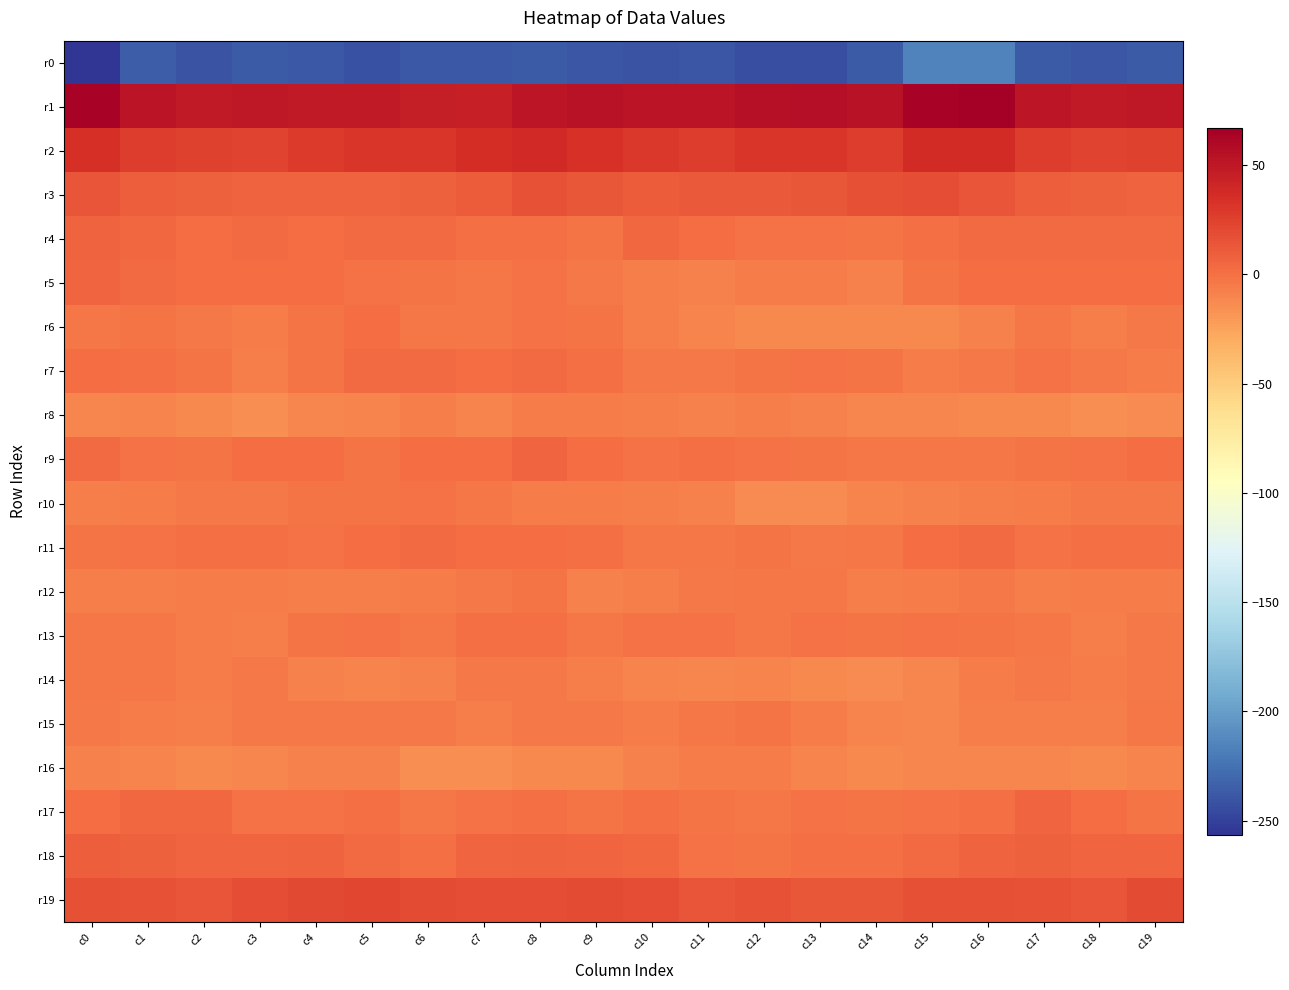

Reading left to right, list all the values displayed in this chart.

r0: c0=-256.4	c1=-235.5	c2=-241.2	c3=-237.2	c4=-238.7	c5=-241.5	c6=-237.9	c7=-237.6	c8=-236.4	c9=-238.8	c10=-240.1	c11=-239.8	c12=-242.6	c13=-243.2	c14=-236.9	c15=-216.0	c16=-214.9	c17=-236.8	c18=-239.8	c19=-236.7
r1: c0=64.0	c1=52.6	c2=48.2	c3=50.2	c4=48.3	c5=48.8	c6=46.6	c7=44.8	c8=51.2	c9=53.3	c10=52.7	c11=52.3	c12=55.4	c13=56.5	c14=54.0	c15=64.3	c16=66.9	c17=51.4	c18=49.1	c19=49.7
r2: c0=34.7	c1=26.9	c2=24.7	c3=23.1	c4=27.8	c5=30.5	c6=30.8	c7=35.6	c8=38.2	c9=33.8	c10=29.3	c11=27.4	c12=31.2	c13=30.9	c14=27.1	c15=37.3	c16=37.4	c17=27.2	c18=23.6	c19=24.4
r3: c0=14.6	c1=9.6	c2=8.7	c3=7.4	c4=7.2	c5=7.0	c6=7.6	c7=10.6	c8=16.2	c9=13.3	c10=10.2	c11=11.6	c12=11.5	c13=13.7	c14=16.8	c15=18.7	c16=14.3	c17=10.0	c18=8.4	c19=7.3
r4: c0=6.8	c1=4.0	c2=2.0	c3=3.4	c4=2.0	c5=3.7	c6=3.5	c7=0.2	c8=0.3	c9=-1.4	c10=3.9	c11=2.3	c12=-0.5	c13=-1.1	c14=-1.6	c15=1.0	c16=3.6	c17=3.0	c18=3.1	c19=2.7
r5: c0=5.4	c1=2.6	c2=1.5	c3=1.3	c4=1.7	c5=-1.2	c6=-1.7	c7=-2.8	c8=-1.2	c9=-4.3	c10=-6.5	c11=-7.7	c12=-5.6	c13=-5.3	c14=-7.7	c15=-1.5	c16=2.2	c17=1.8	c18=1.4	c19=1.7
r6: c0=-3.5	c1=-1.9	c2=-4.9	c3=-6.1	c4=-1.5	c5=1.3	c6=-2.7	c7=-3.8	c8=-0.4	c9=-2.6	c10=-7.6	c11=-9.9	c12=-11.7	c13=-12.2	c14=-11.6	c15=-11.9	c16=-8.1	c17=-2.8	c18=-6.5	c19=-4.7
r7: c0=2.0	c1=-0.0	c2=-1.5	c3=-6.4	c4=-2.3	c5=3.1	c6=3.0	c7=1.2	c8=3.3	c9=0.9	c10=-4.2	c11=-4.4	c12=-1.6	c13=-0.2	c14=-1.4	c15=-5.3	c16=-4.9	c17=-0.8	c18=-4.0	c19=-5.9
r8: c0=-10.3	c1=-10.1	c2=-12.7	c3=-14.0	c4=-10.3	c5=-9.5	c6=-7.3	c7=-9.4	c8=-5.6	c9=-5.8	c10=-7.4	c11=-7.8	c12=-7.5	c13=-8.6	c14=-11.0	c15=-10.8	c16=-11.8	c17=-11.9	c18=-13.9	c19=-12.8
r9: c0=3.2	c1=-0.1	c2=-1.4	c3=1.9	c4=2.3	c5=-1.5	c6=1.7	c7=2.0	c8=5.4	c9=1.3	c10=-0.4	c11=0.2	c12=-0.4	c13=-2.0	c14=-3.0	c15=-3.4	c16=-2.8	c17=-2.5	c18=-0.2	c19=2.5
r10: c0=-6.9	c1=-5.7	c2=-5.0	c3=-5.0	c4=-2.5	c5=-2.6	c6=-1.2	c7=-3.1	c8=-5.3	c9=-6.0	c10=-6.7	c11=-8.2	c12=-13.2	c13=-13.9	c14=-9.3	c15=-8.6	c16=-7.4	c17=-6.0	c18=-5.1	c19=-4.1
r11: c0=-2.0	c1=-0.3	c2=0.1	c3=1.1	c4=-0.1	c5=2.2	c6=3.7	c7=1.3	c8=1.2	c9=0.9	c10=-3.5	c11=-3.0	c12=-1.6	c13=-5.0	c14=-2.7	c15=1.8	c16=3.6	c17=-0.6	c18=0.6	c19=0.8
r12: c0=-6.5	c1=-6.8	c2=-5.3	c3=-5.7	c4=-7.1	c5=-7.3	c6=-5.9	c7=-4.1	c8=-2.5	c9=-7.8	c10=-7.2	c11=-4.3	c12=-3.3	c13=-3.2	c14=-6.7	c15=-5.6	c16=-5.1	c17=-6.5	c18=-5.2	c19=-6.3
r13: c0=-2.8	c1=-2.7	c2=-5.7	c3=-6.6	c4=-1.7	c5=-0.9	c6=-3.2	c7=0.0	c8=1.0	c9=-2.9	c10=-1.2	c11=-1.1	c12=-2.8	c13=-0.3	c14=-1.8	c15=-0.3	c16=-2.0	c17=-3.2	c18=-7.2	c19=-4.8
r14: c0=-2.8	c1=-3.3	c2=-5.9	c3=-4.4	c4=-7.7	c5=-9.1	c6=-7.8	c7=-4.6	c8=-4.6	c9=-6.9	c10=-9.8	c11=-10.5	c12=-9.7	c13=-11.6	c14=-13.0	c15=-10.3	c16=-5.3	c17=-4.8	c18=-5.4	c19=-4.9
r15: c0=-4.3	c1=-5.8	c2=-7.5	c3=-4.8	c4=-4.7	c5=-4.4	c6=-4.5	c7=-7.2	c8=-4.7	c9=-4.8	c10=-5.6	c11=-2.9	c12=-1.3	c13=-6.2	c14=-10.1	c15=-10.3	c16=-7.2	c17=-7.0	c18=-6.7	c19=-3.7
r16: c0=-8.8	c1=-10.1	c2=-12.4	c3=-10.6	c4=-8.8	c5=-8.6	c6=-14.2	c7=-14.7	c8=-12.3	c9=-11.5	c10=-8.1	c11=-6.0	c12=-6.2	c13=-9.1	c14=-11.5	c15=-11.4	c16=-10.9	c17=-11.2	c18=-12.4	c19=-9.4
r17: c0=1.7	c1=4.4	c2=4.5	c3=-1.3	c4=-0.1	c5=0.1	c6=-3.1	c7=-0.5	c8=0.9	c9=-1.4	c10=0.1	c11=-2.0	c12=-3.2	c13=-1.1	c14=-1.4	c15=-1.3	c16=1.1	c17=5.5	c18=1.9	c19=-1.5
r18: c0=9.2	c1=8.4	c2=5.8	c3=5.3	c4=7.0	c5=3.3	c6=0.9	c7=5.9	c8=6.5	c9=5.1	c10=4.9	c11=-0.5	c12=-1.9	c13=0.9	c14=0.5	c15=3.1	c16=6.7	c17=7.6	c18=5.1	c19=6.1
r19: c0=17.4	c1=16.0	c2=14.2	c3=18.4	c4=21.2	c5=22.1	c6=19.2	c7=18.3	c8=17.9	c9=19.5	c10=18.7	c11=14.1	c12=16.0	c13=12.9	c14=13.4	c15=16.9	c16=17.1	c17=15.4	c18=15.0	c19=20.0